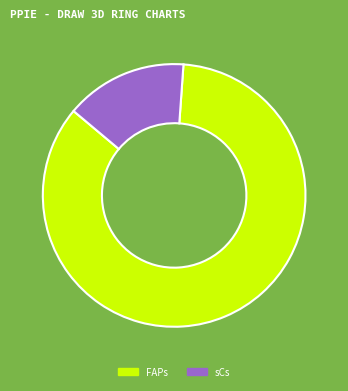

Count the number of slices in the pie.

2